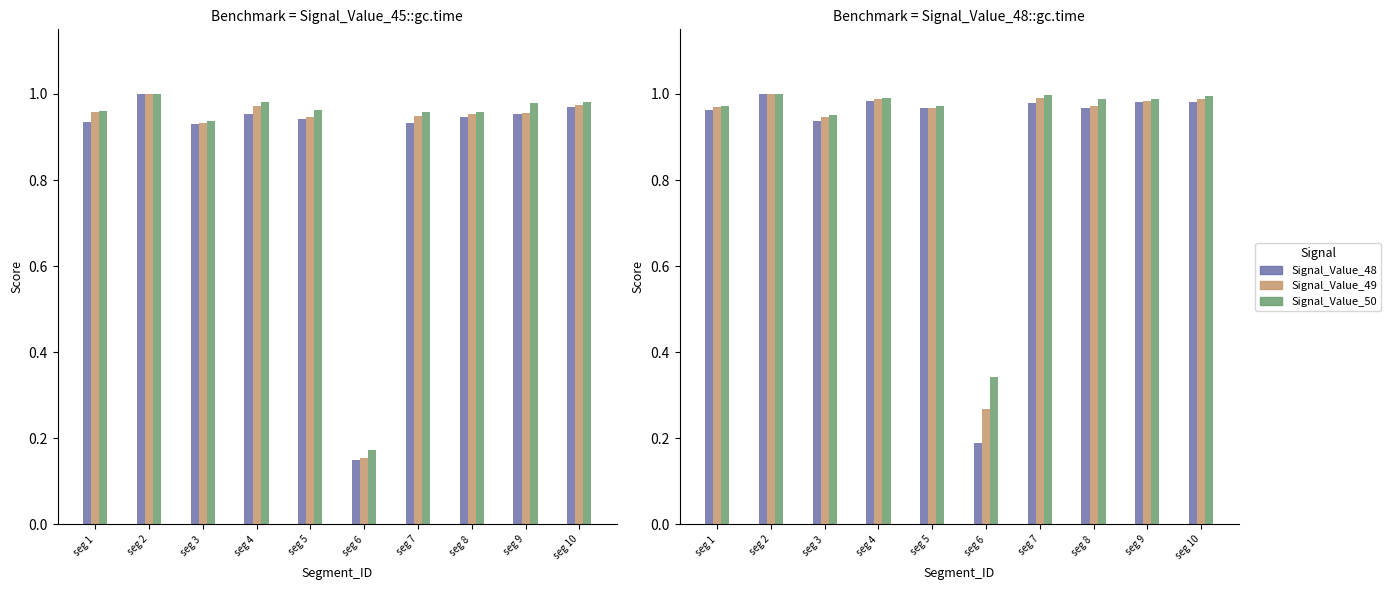

The value of Signal_Value_47 at seg 10 is 1.0. True or false?

True